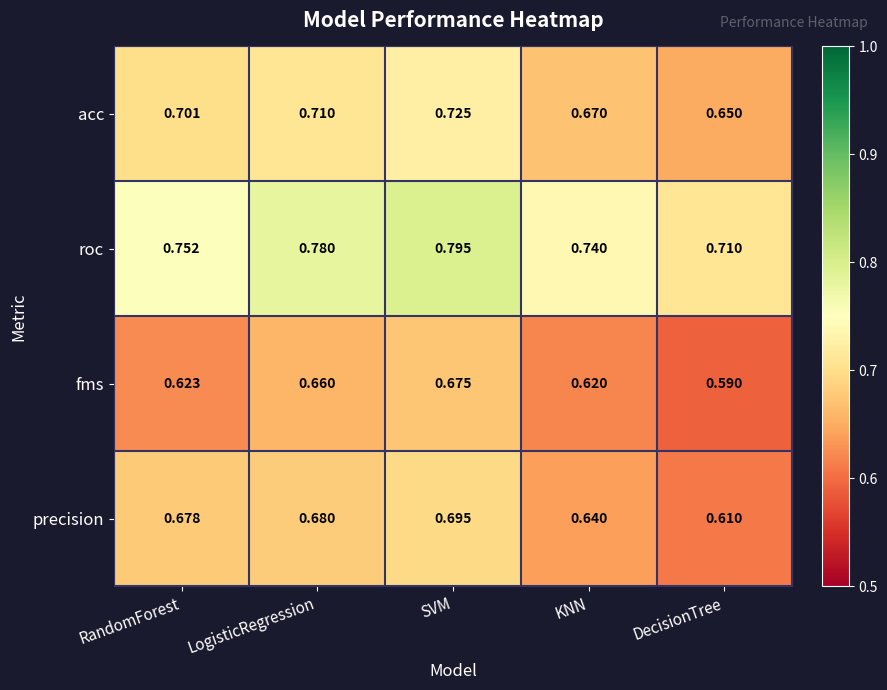

At which category is the sum across all series the highest?

SVM